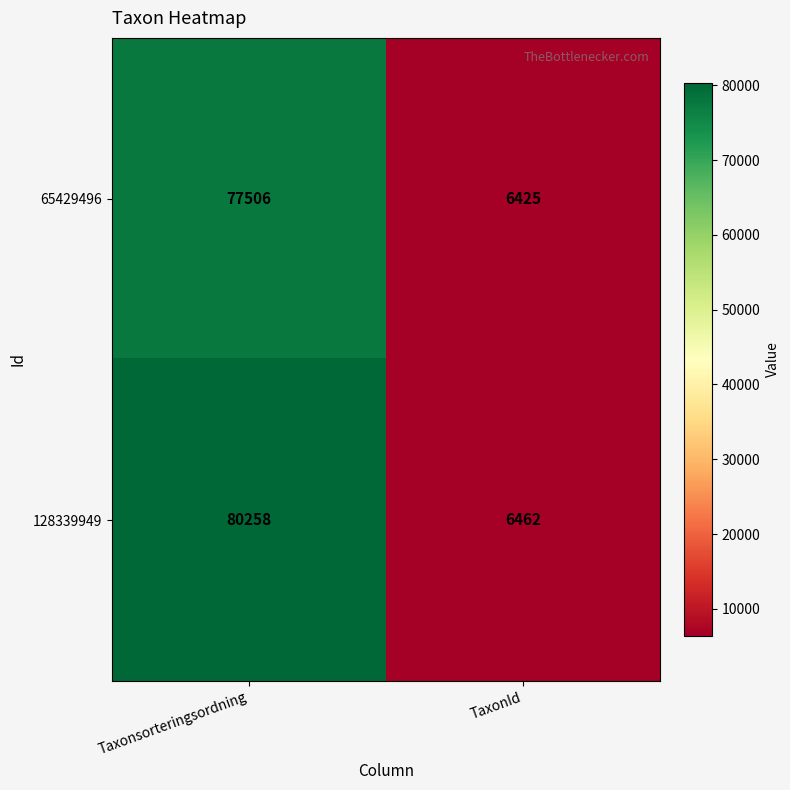

The 128339949 series shows 6462 at TaxonId. True or false?

True